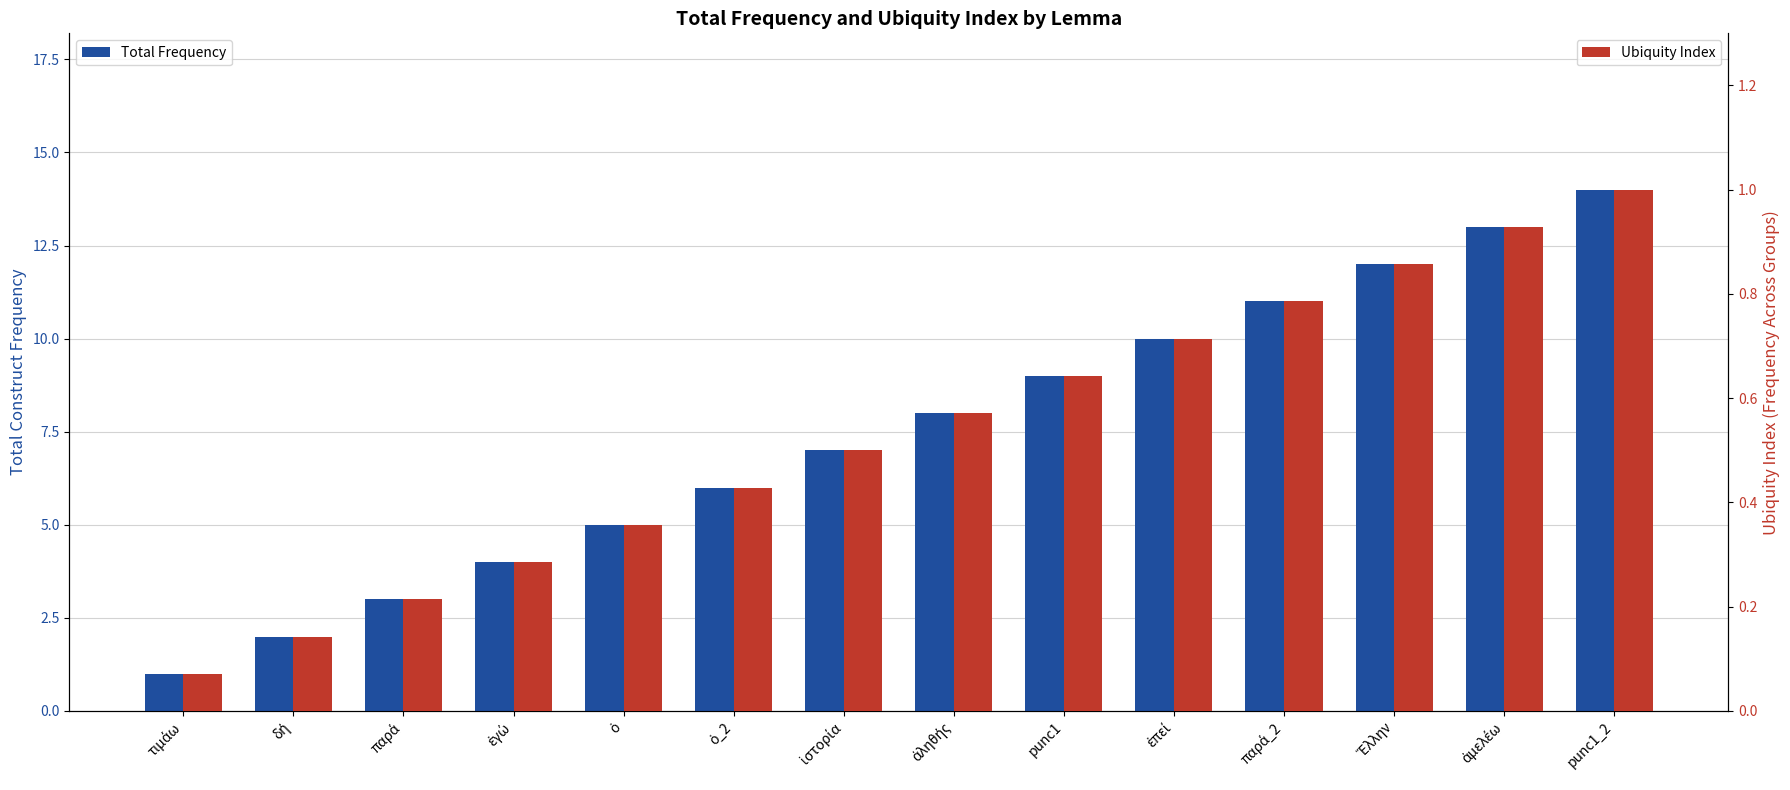

Between ἐγώ and ὁ, which series saw the biggest shift?

Total Frequency